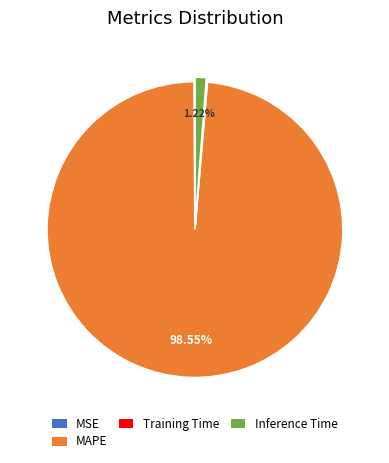

Between MAPE and Inference Time, which is larger?

MAPE